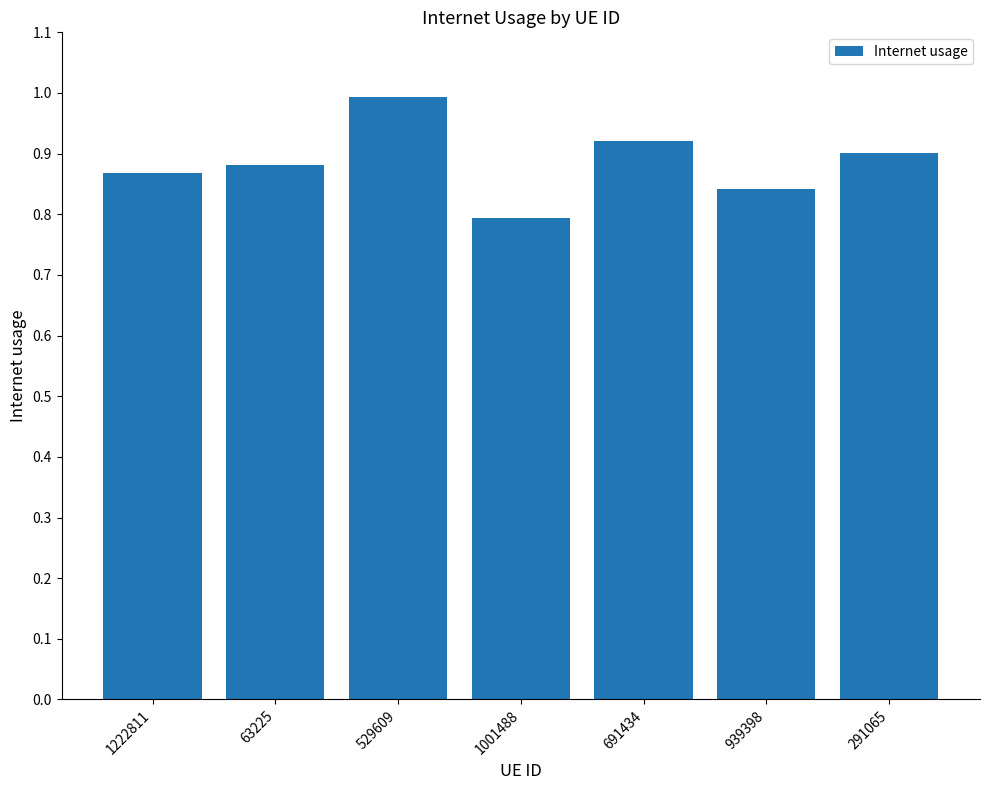

The chart shows a value of 0.2 at 291065. True or false?

False